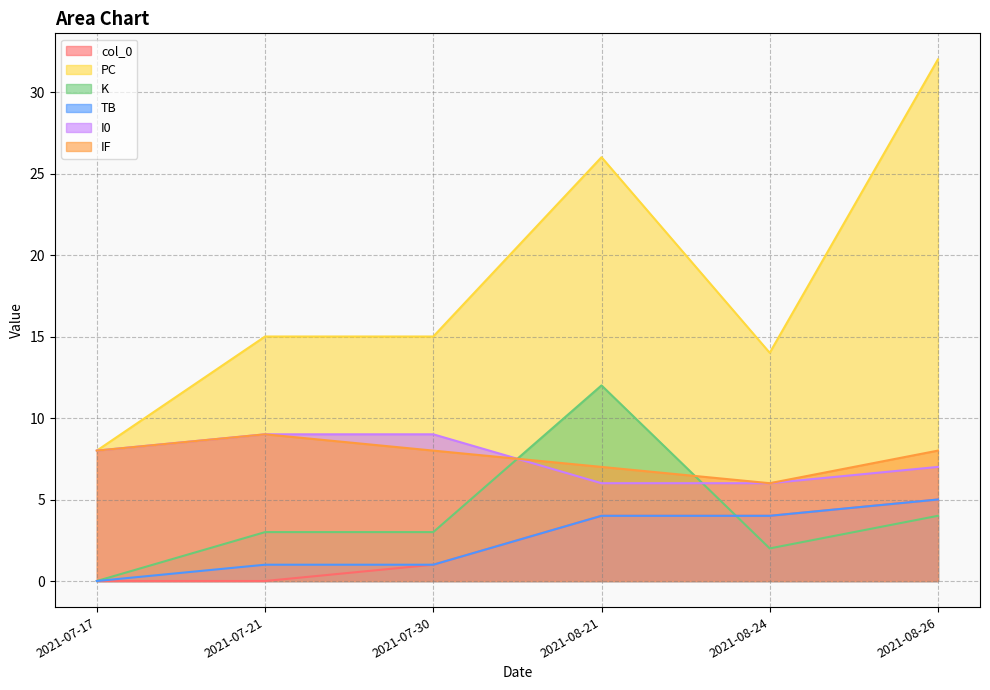

Which category has the highest value across all series?

2021-08-26